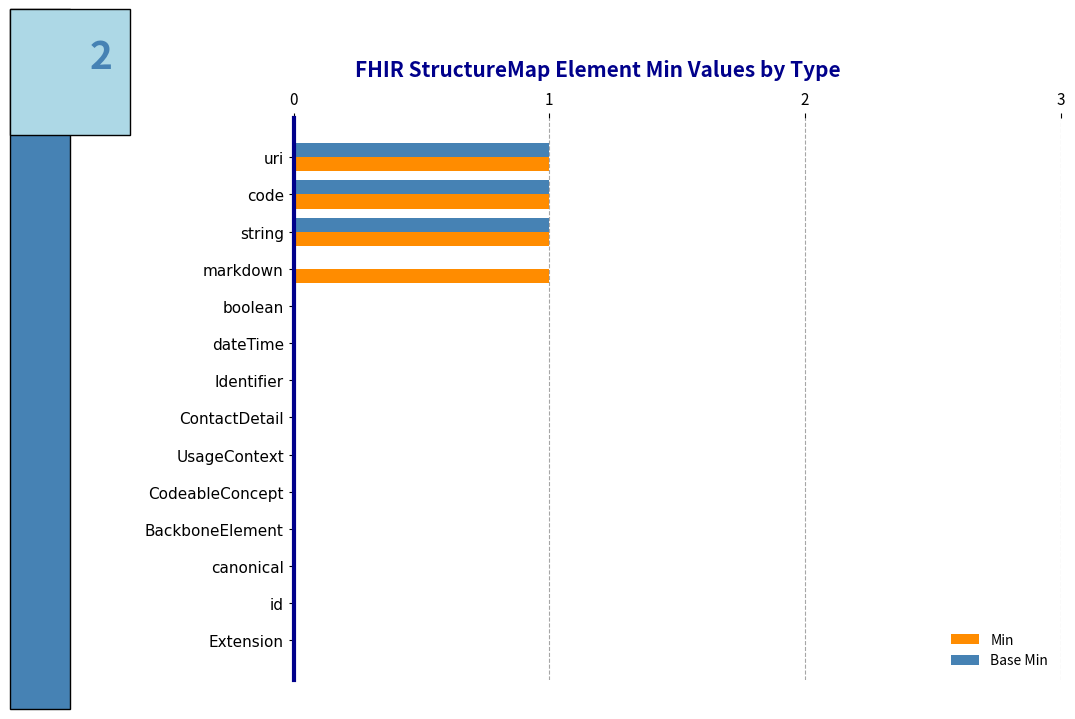

How many Base Min values are between 0 and 1?

14